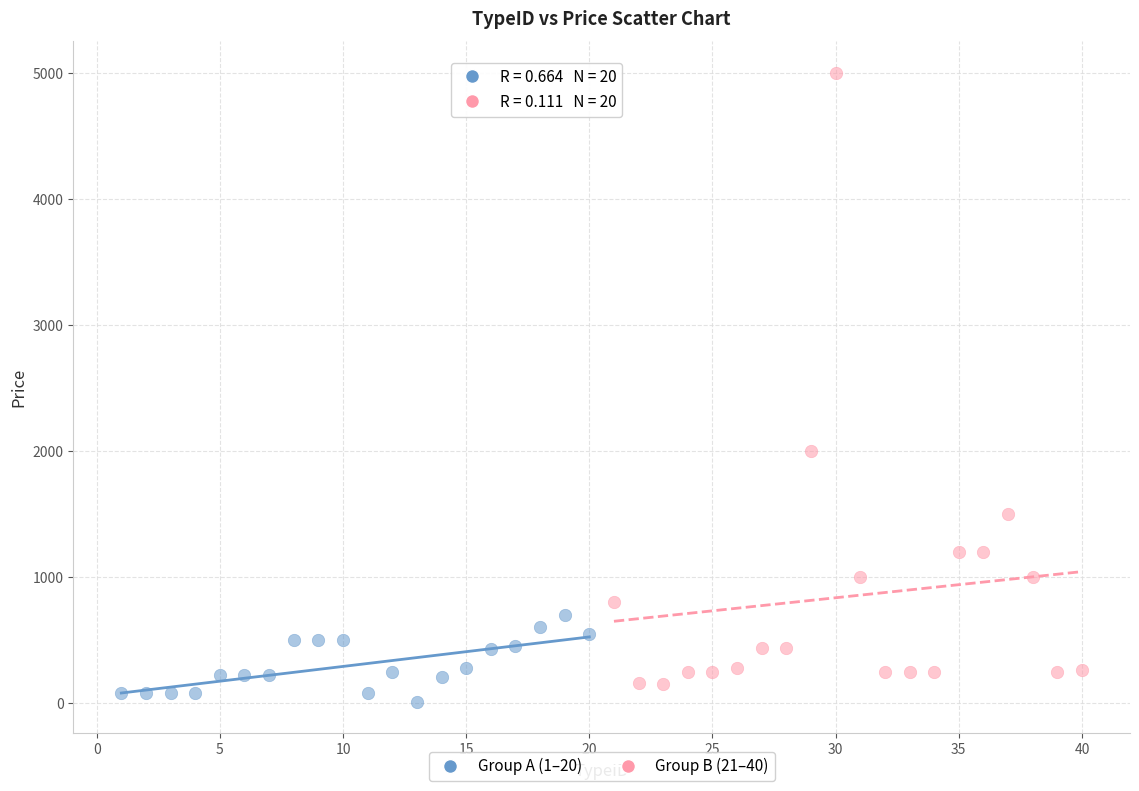

Which series reaches the maximum Y coordinate?

Group B (21–40)